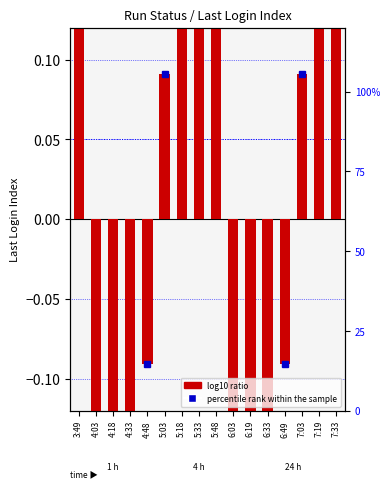

What is the maximum value shown in the chart?

0.6